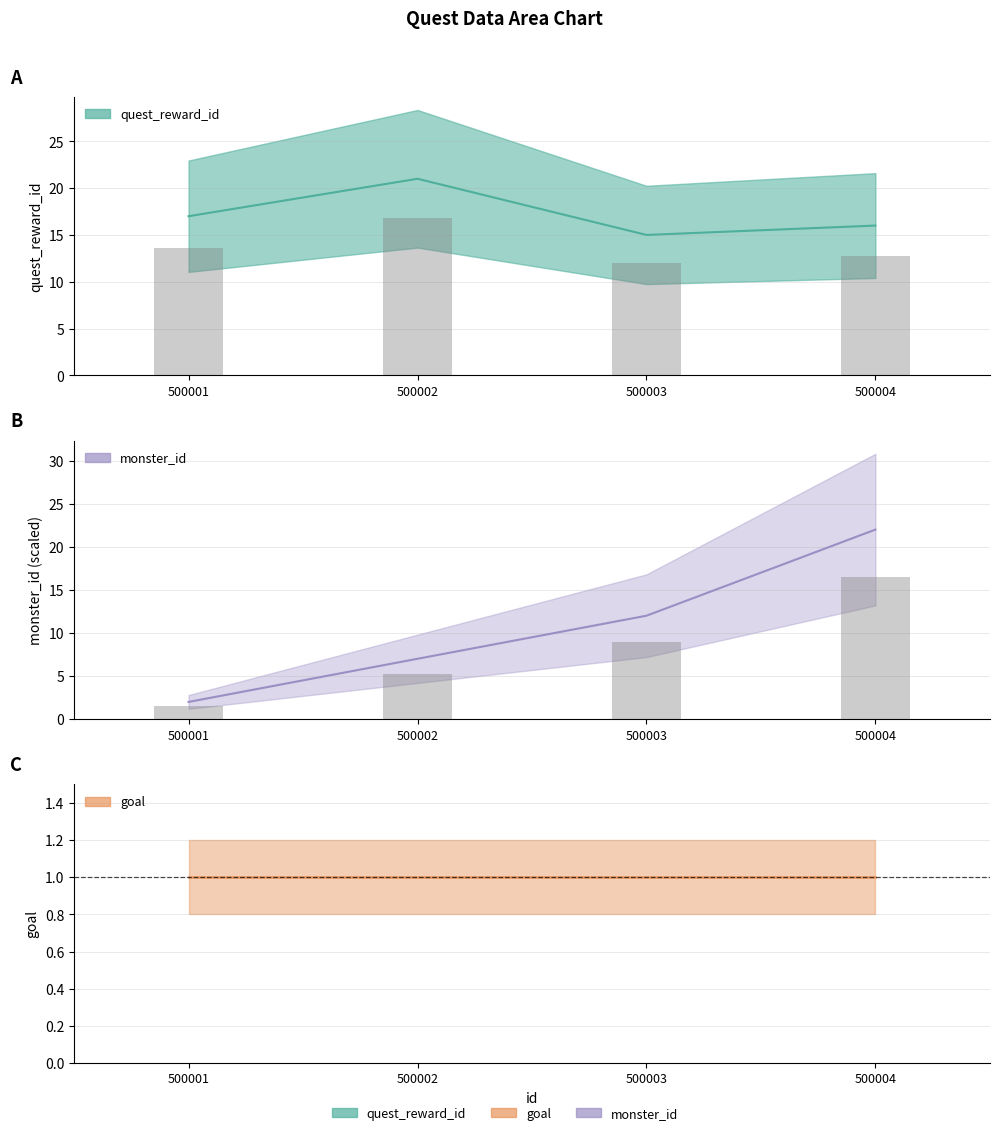

What is the sum of all monster_id values?

43.0